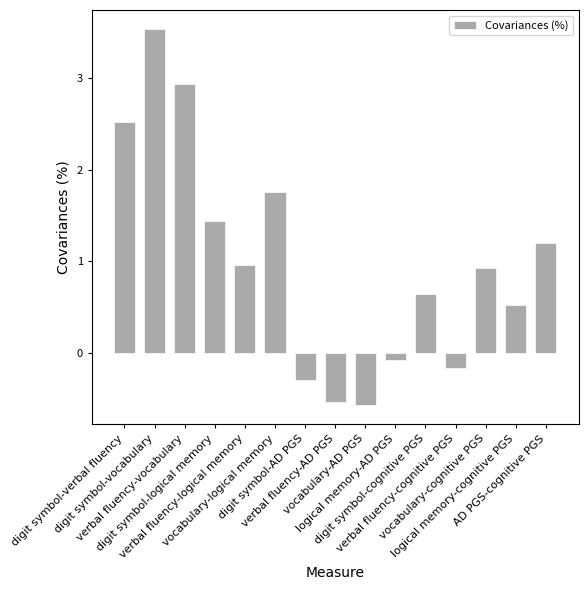

What is the label of the 12th bar from the right?

digit symbol-logical memory